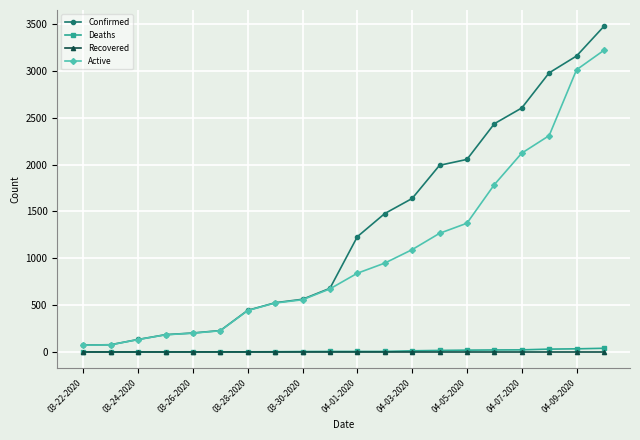

Which series has the widest spread of values?

Confirmed